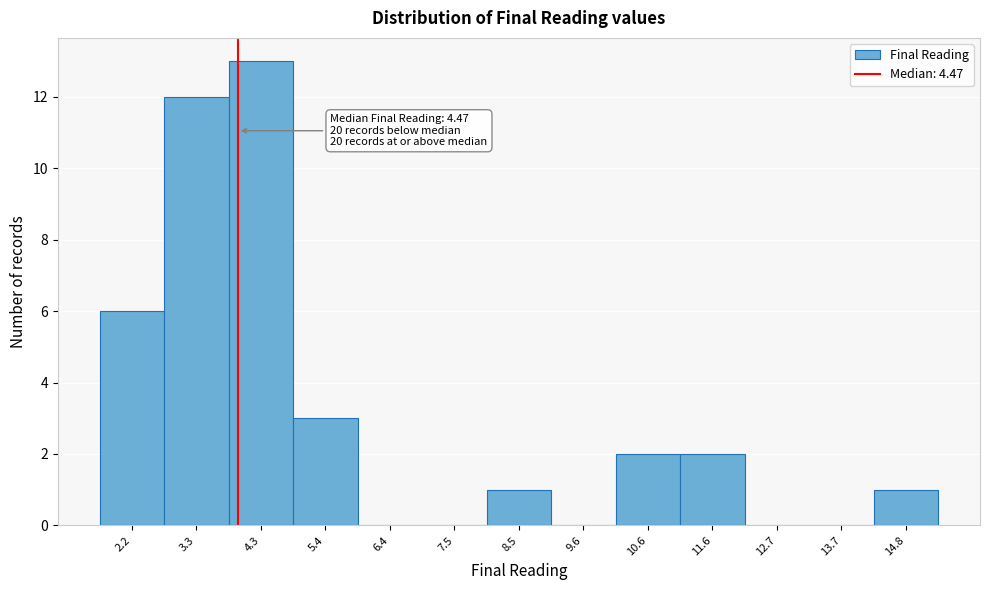

Reading right to left, transcribe all the data shown in this chart.

14.8=1	13.7=0	12.7=0	11.6=2	10.6=2	9.6=0	8.5=1	7.5=0	6.4=0	5.4=3	4.3=13	3.3=12	2.2=6